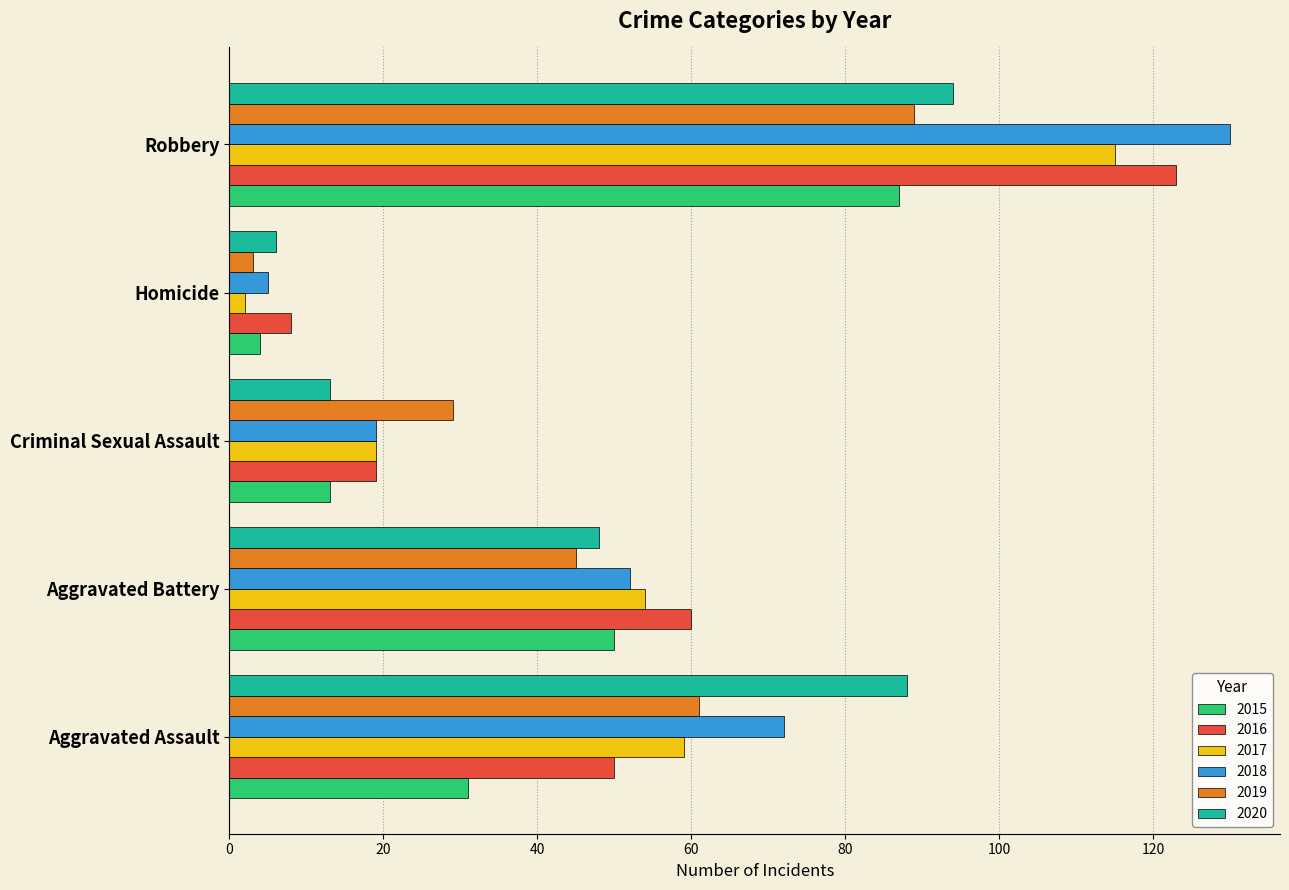

Which series changed the most between Aggravated Assault and Aggravated Battery?

2020